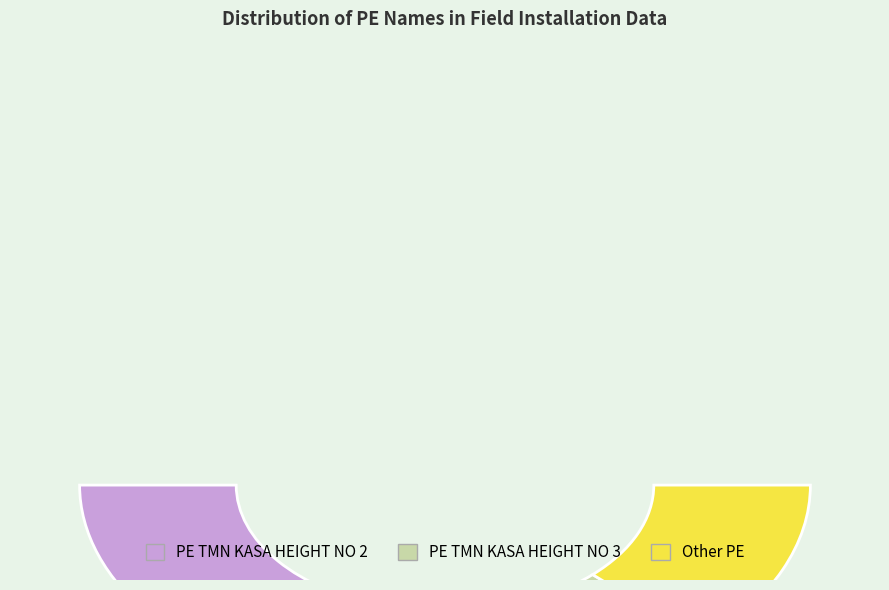

To the nearest percent, what portion does PE TMN KASA HEIGHT NO 2 represent?

41%